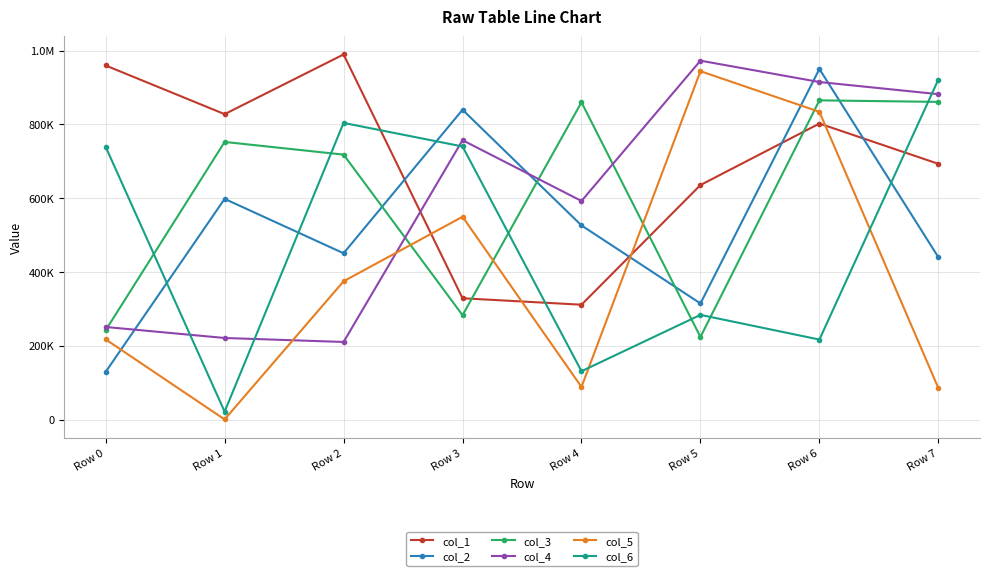

The value of col_1 at Row 5 is 252226. True or false?

False